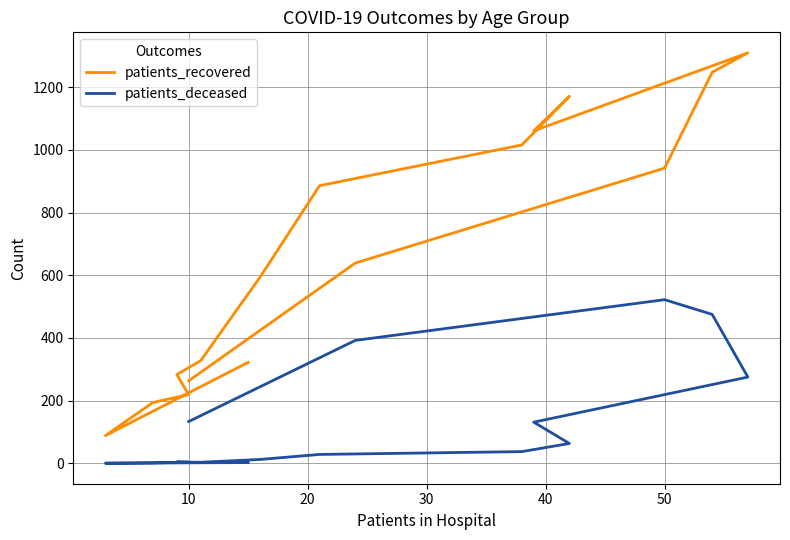

Rank the series by their maximum value, from lowest to highest.

patients_deceased, patients_recovered